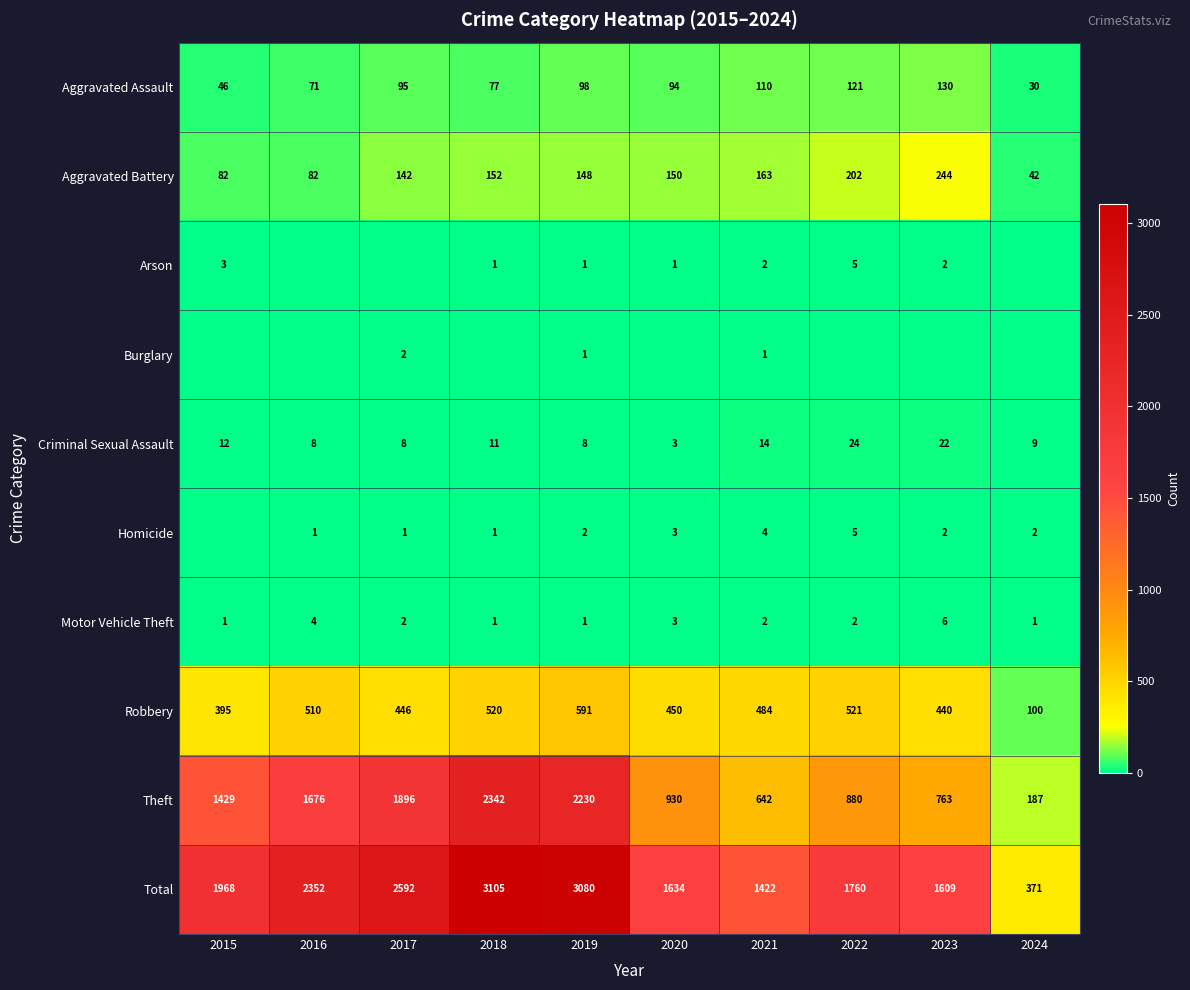

What is the difference between the maximum and second lowest values in the Criminal Sexual Assault series?

16